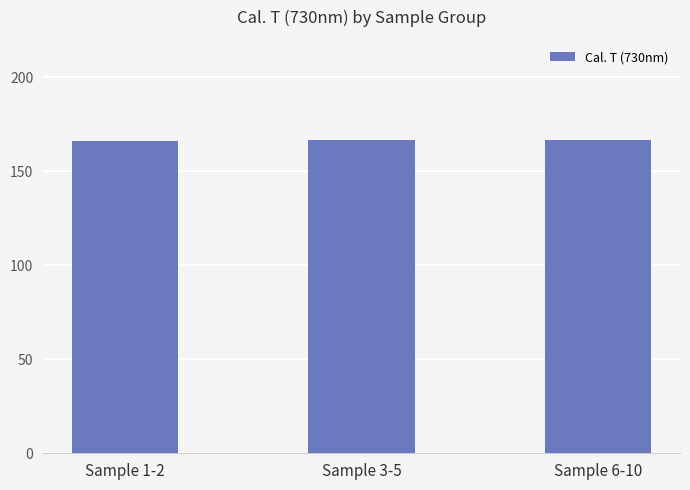

The value at Sample 6-10 is 112.1. True or false?

False